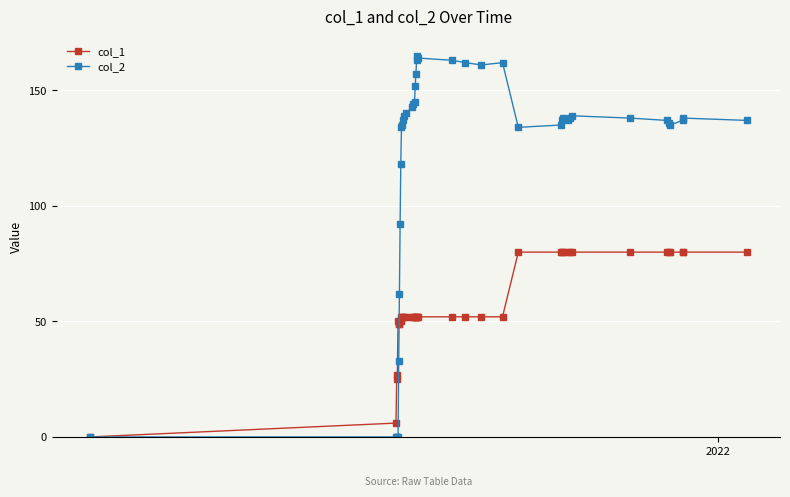

What is the value of the col_2 point at the 10th from the left?

134